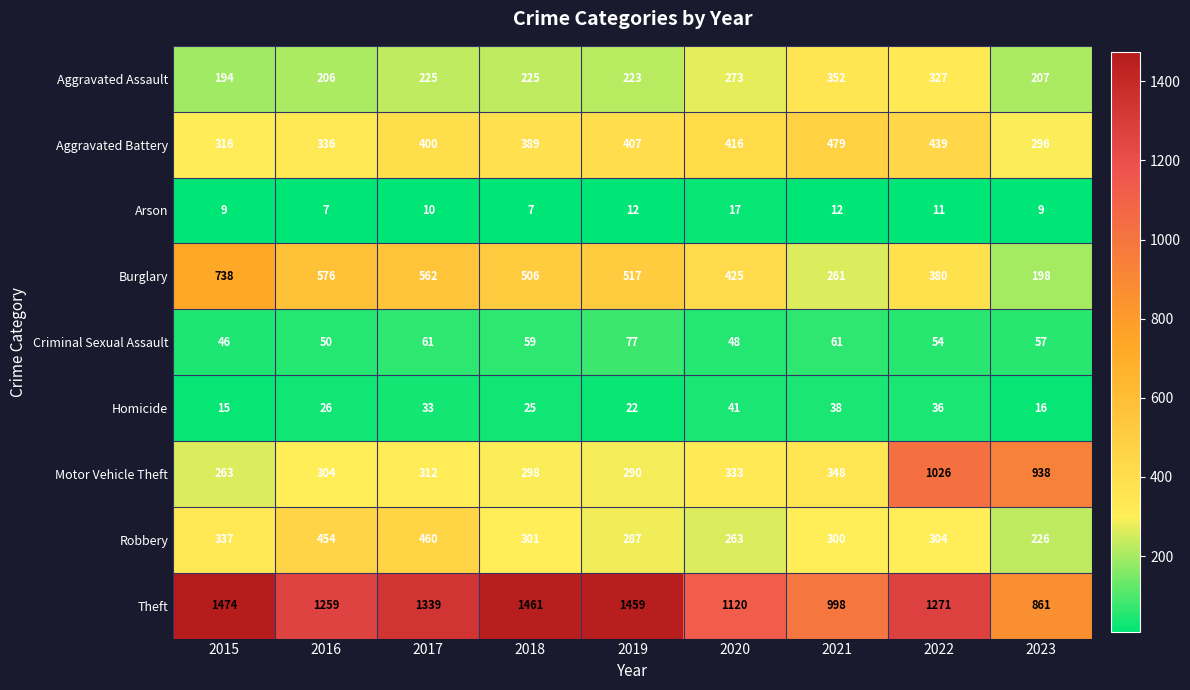

What is the difference between the maximum and minimum values in the Aggravated Assault series?

158